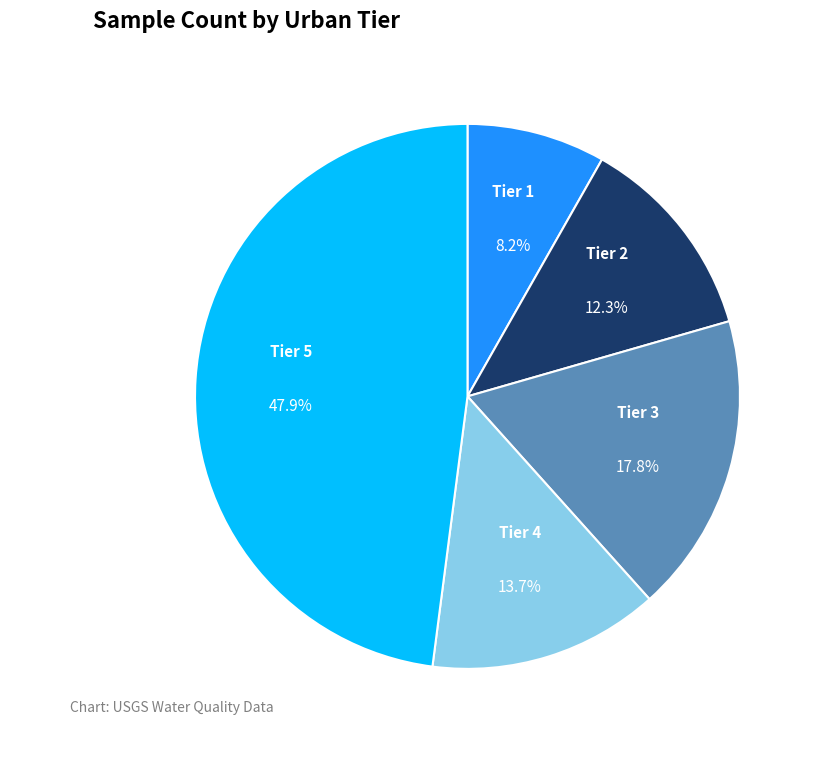

Is there a majority slice in this chart?

No